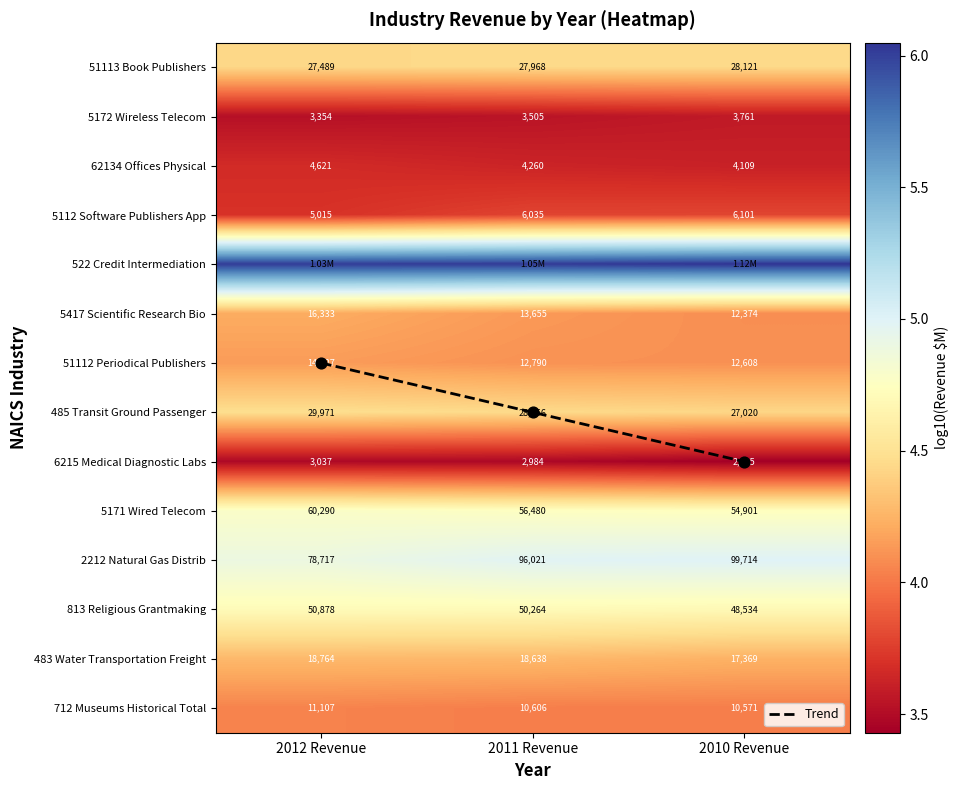

Count the number of data series in this chart.

15